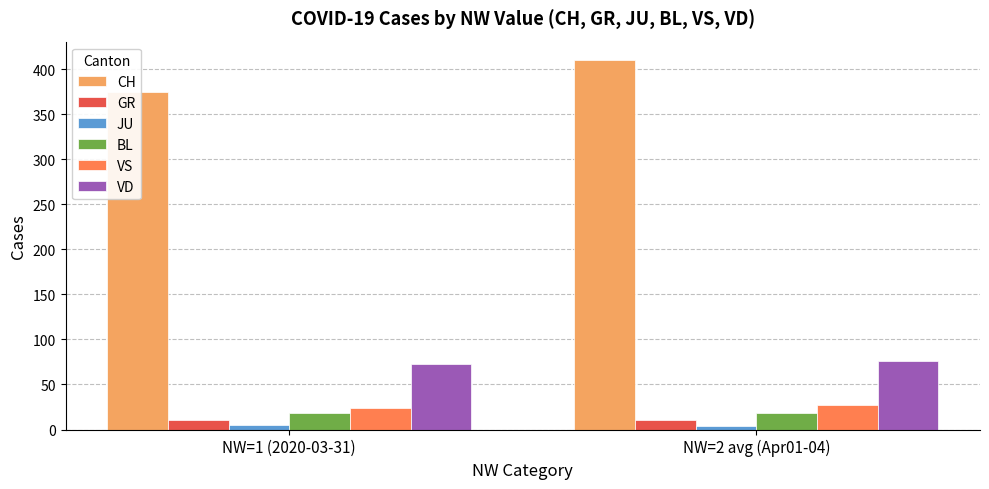

What is the difference between the GR values at NW=2 avg (Apr01-04) and NW=1 (2020-03-31)?

0.5